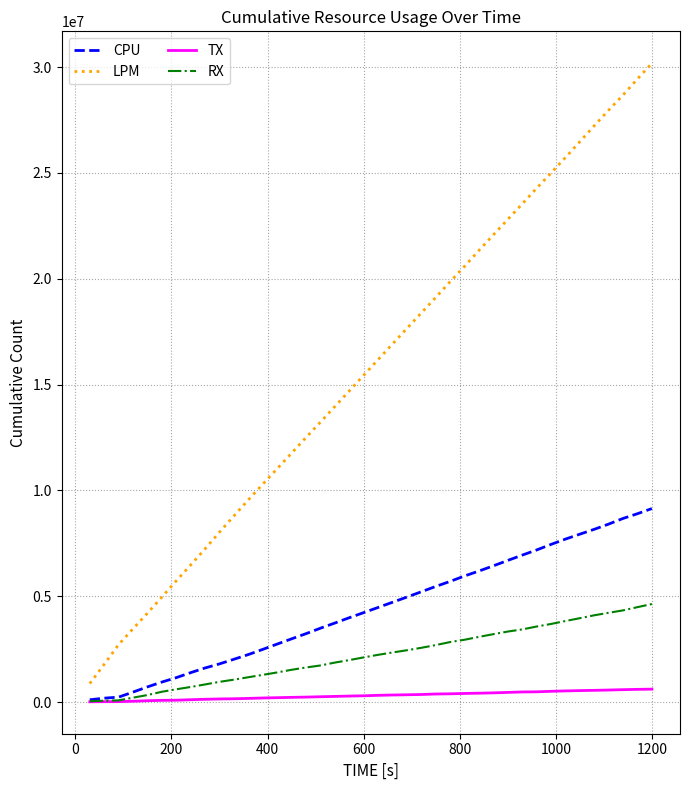

What is the sum of all LPM values?

630101821